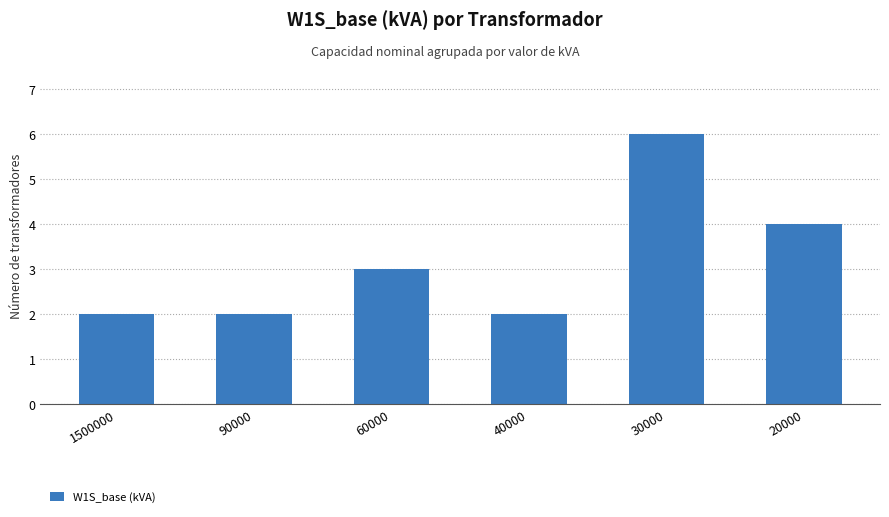

What is the approximate value at 90000?

2